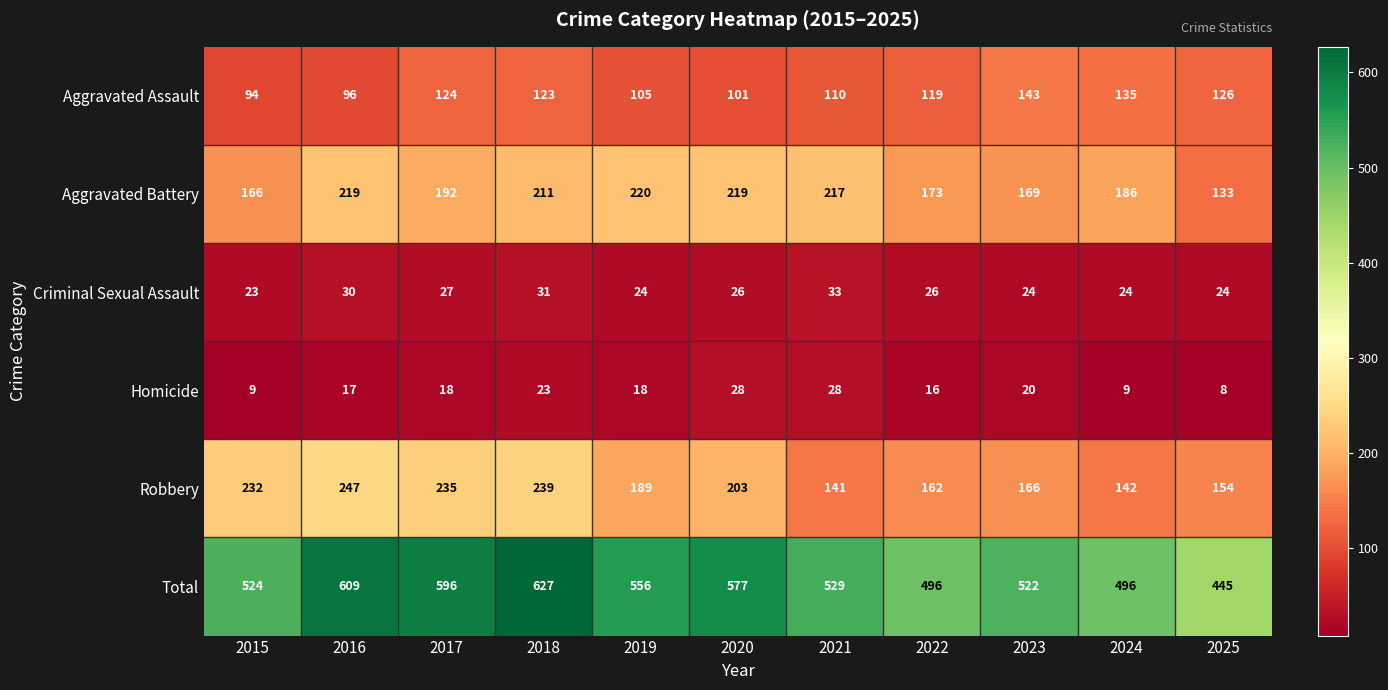

What is the average value of the Homicide series?

18